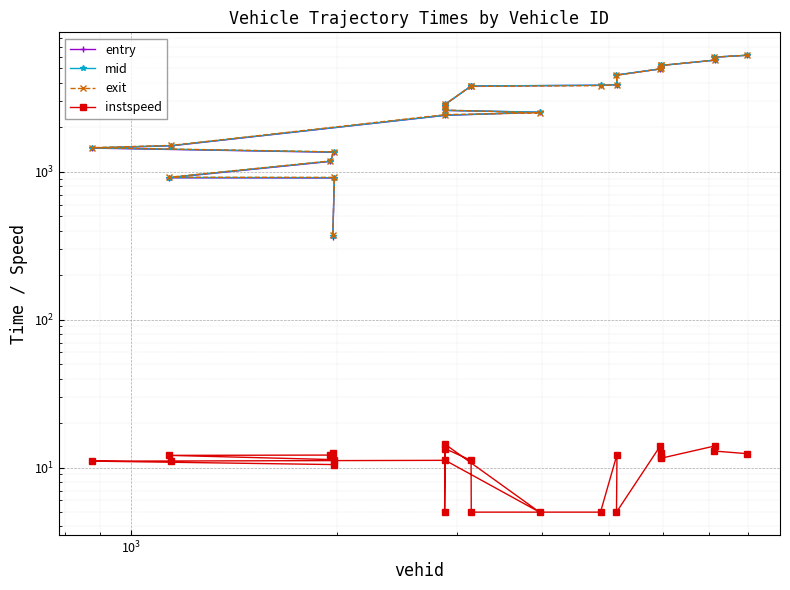

What is the greatest value displayed?

6139.1